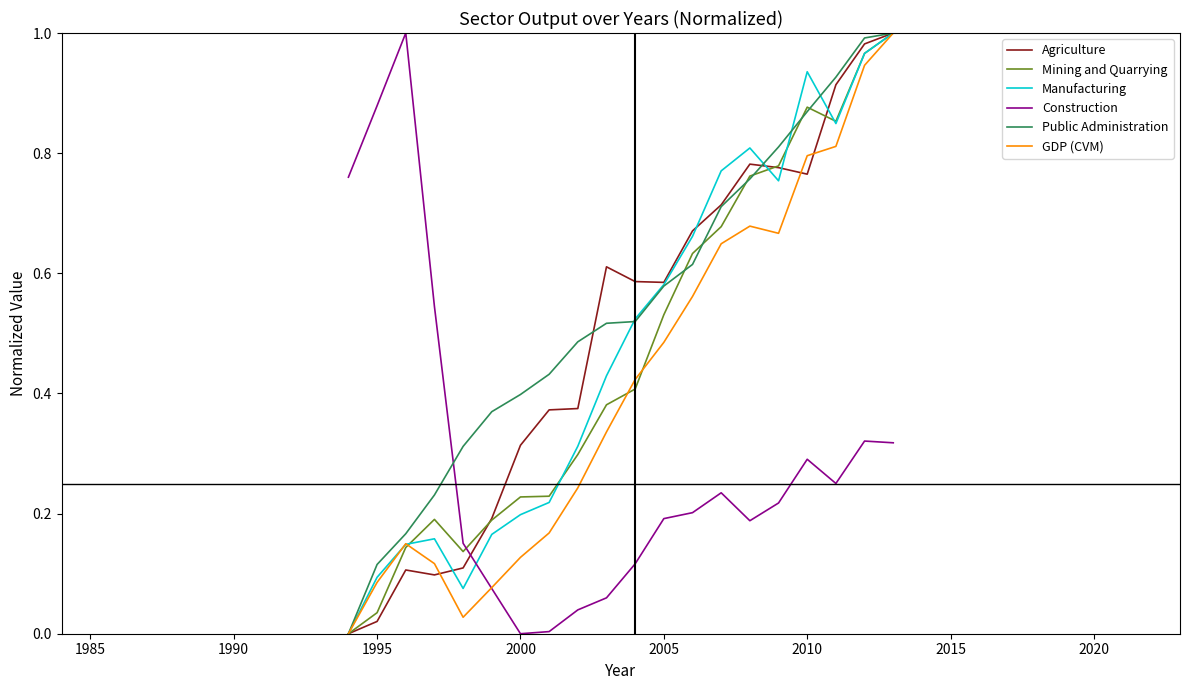

How many intersections are there between Manufacturing and Construction?

1